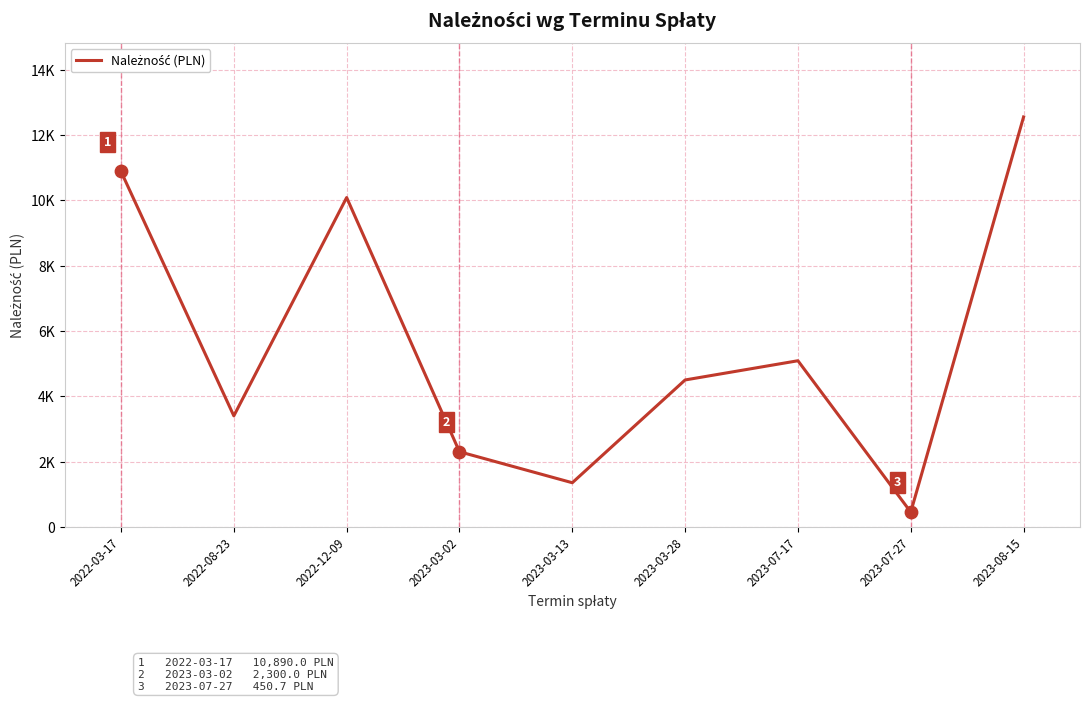

What is the ratio of the value at 2022-03-17 to the value at 2022-12-09?

1.1